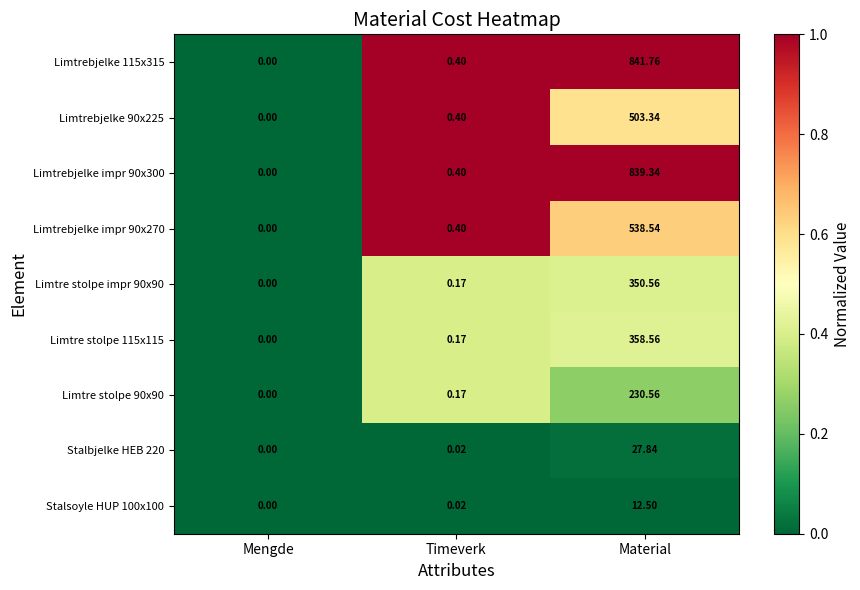

At which category is the sum across all series the highest?

Material